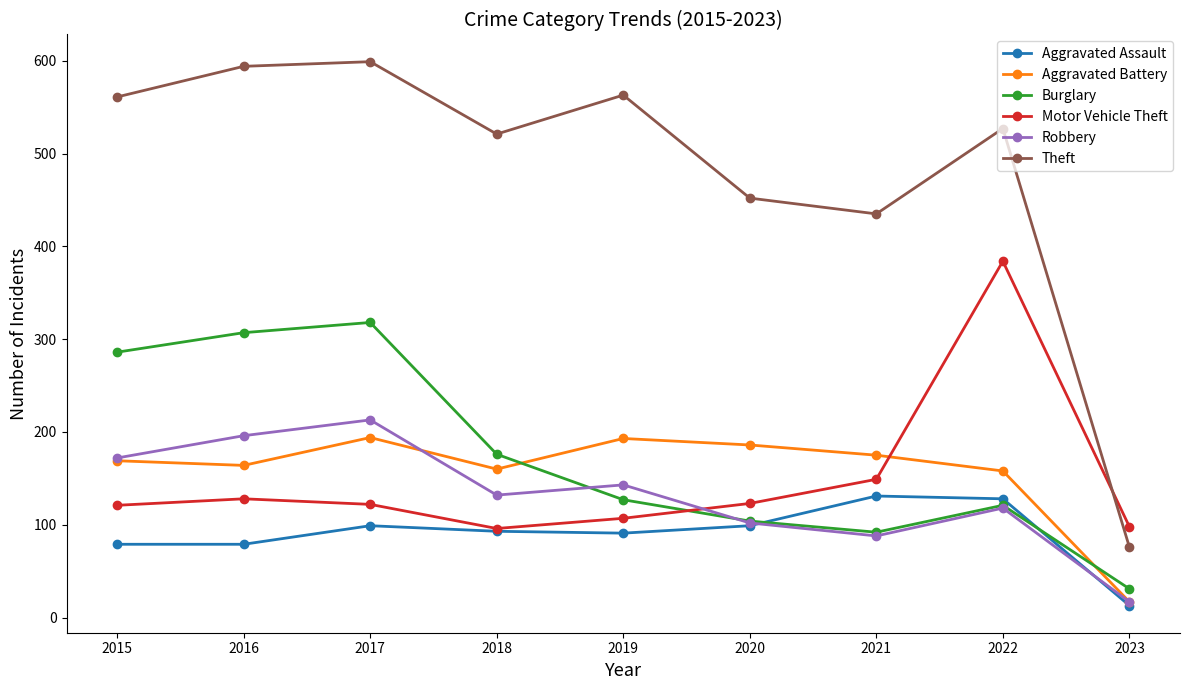

Is the value of Aggravated Assault at 2019 greater than the value of Aggravated Battery at 2020?

No